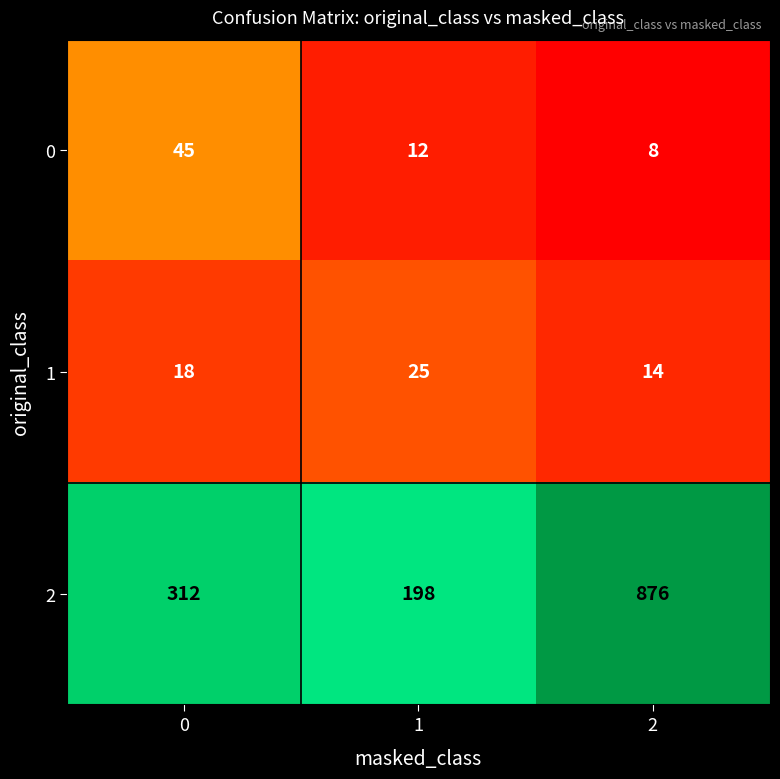

Reading left to right, extract all data points from this chart.

0: 0=45	1=12	2=8
1: 0=18	1=25	2=14
2: 0=312	1=198	2=876